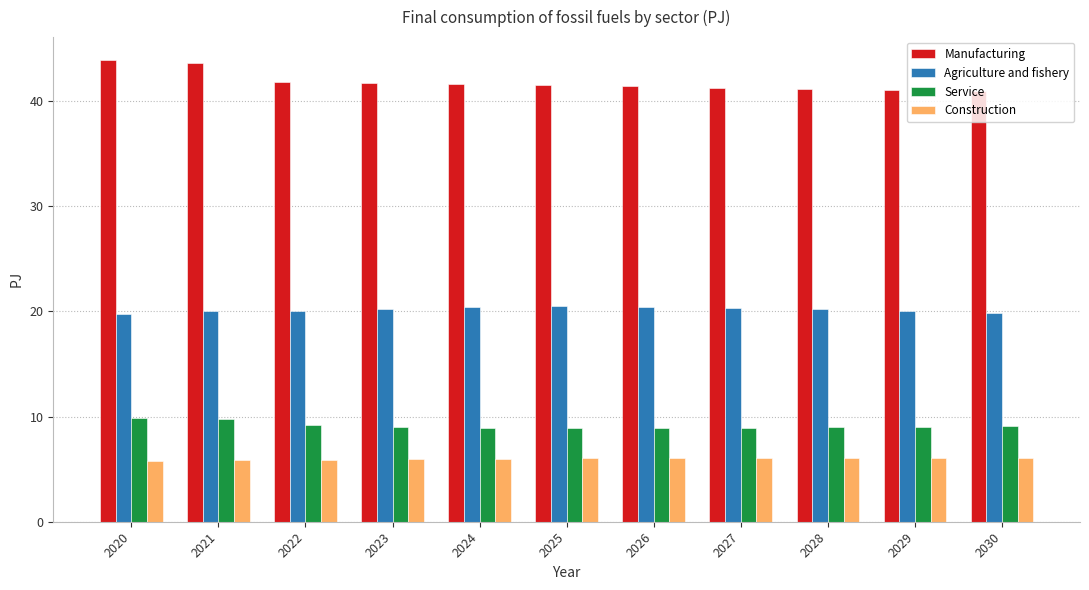

At 2021, list the series in order from largest to smallest.

Manufacturing, Agriculture and fishery, Service, Construction